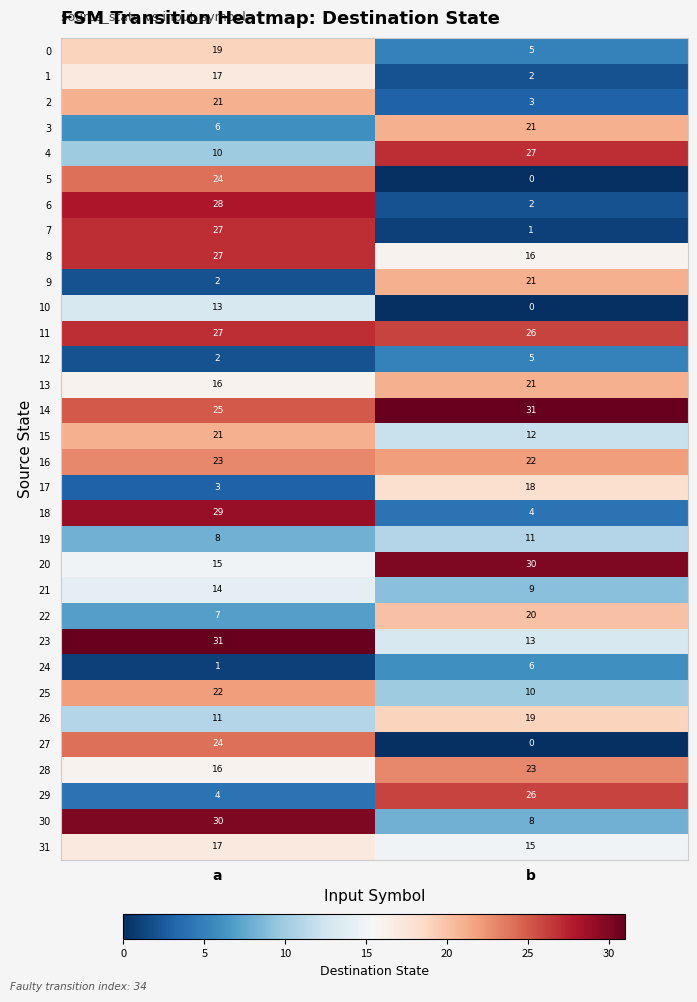

Which series has the largest total across all categories?

14